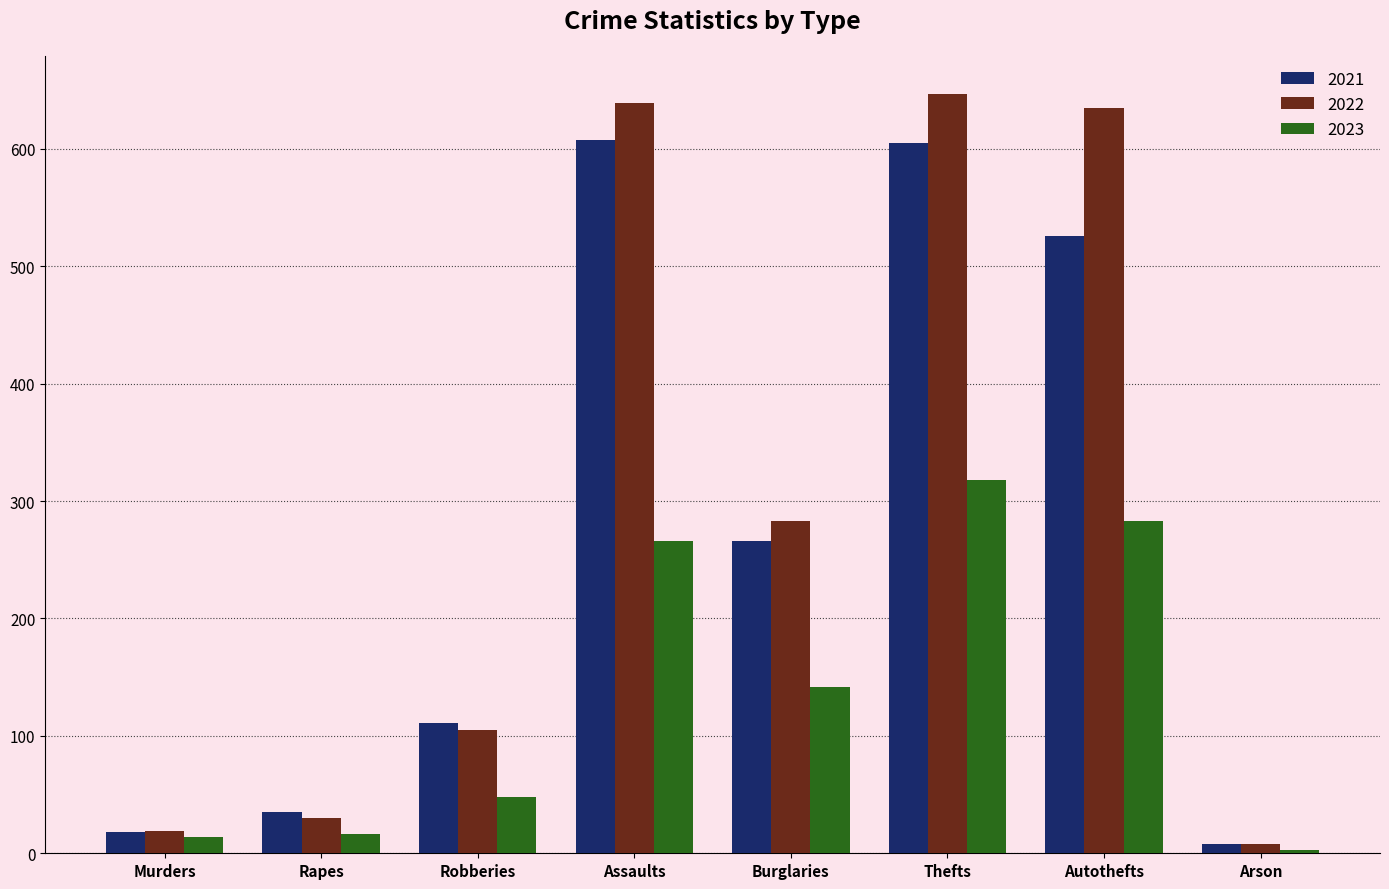

Is it true that 2022 equals 355 at Assaults?

False